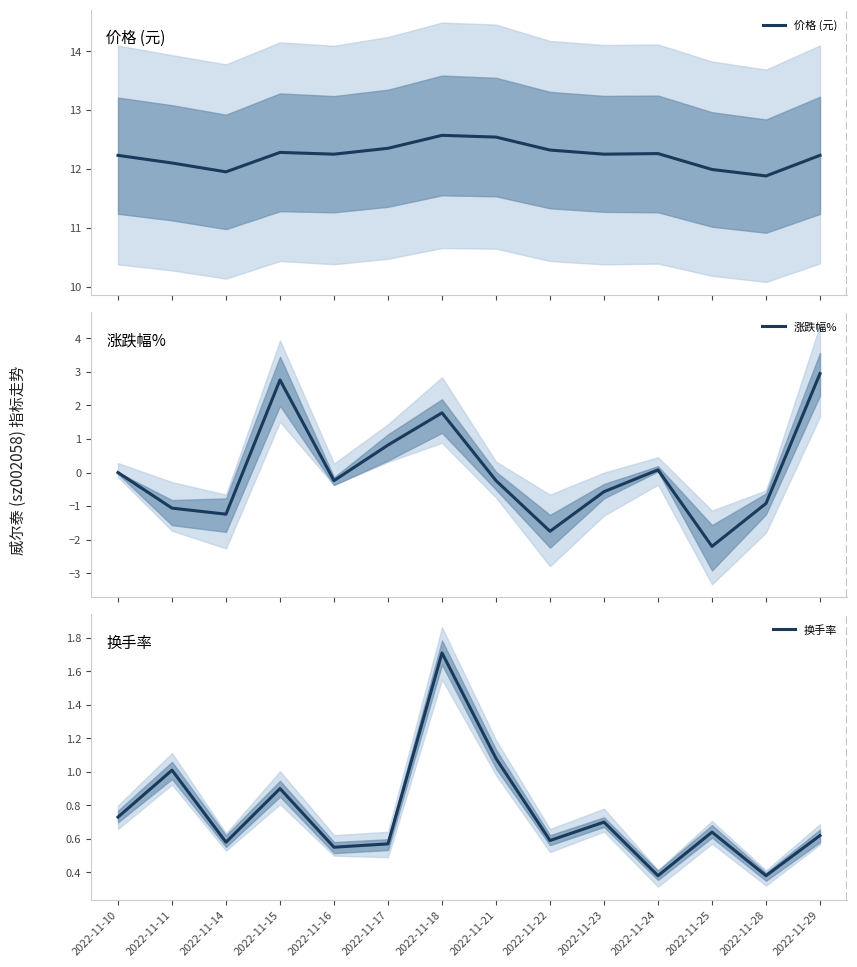

Where is 换手率 nearest to the value 1?

2022-11-11